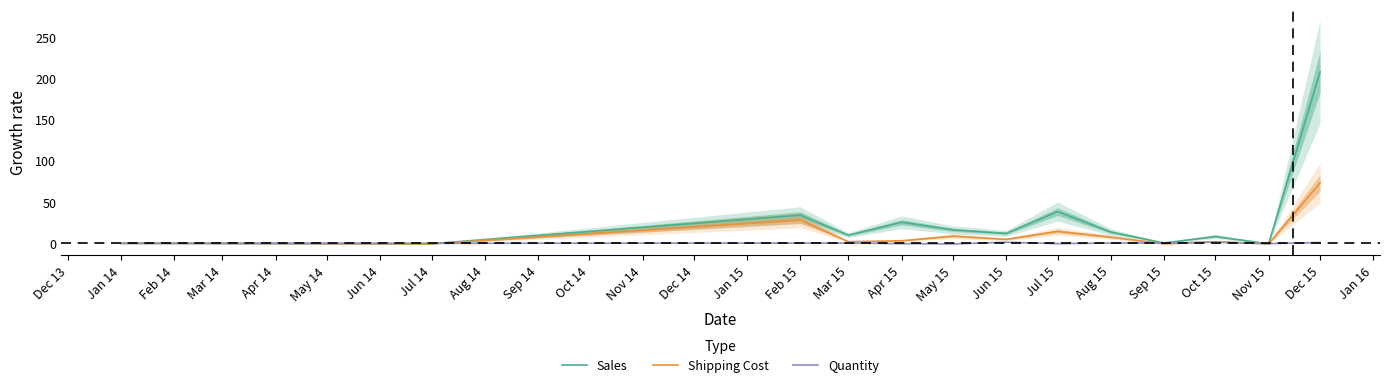

The value of Sales at Feb 15 is 34.1. True or false?

True